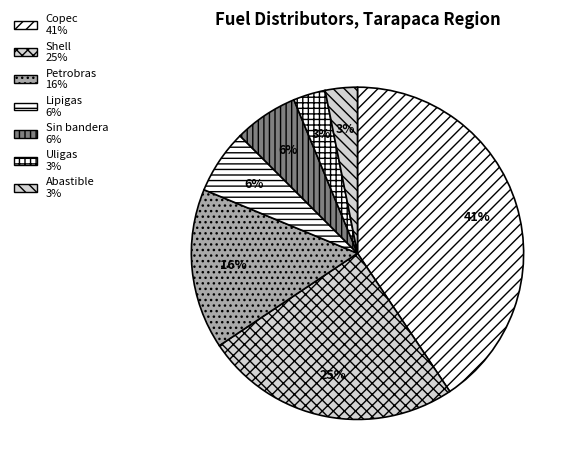

How many slices are in this pie chart?

7